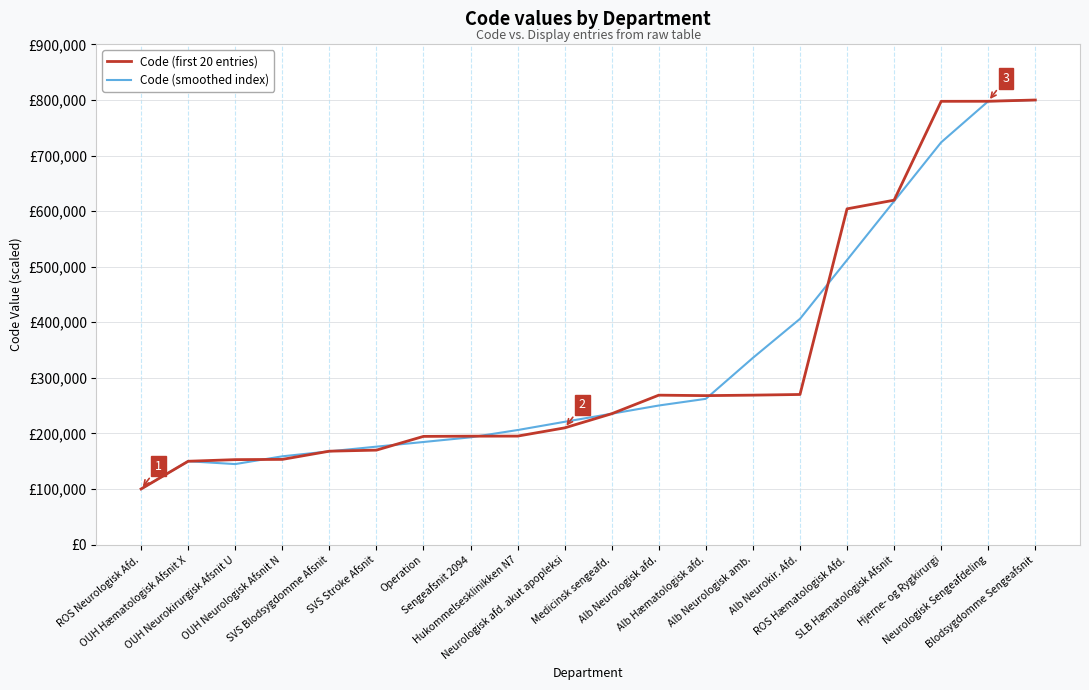

What are all the series names shown in the legend?

Code (first 20 entries), Code (smoothed index)